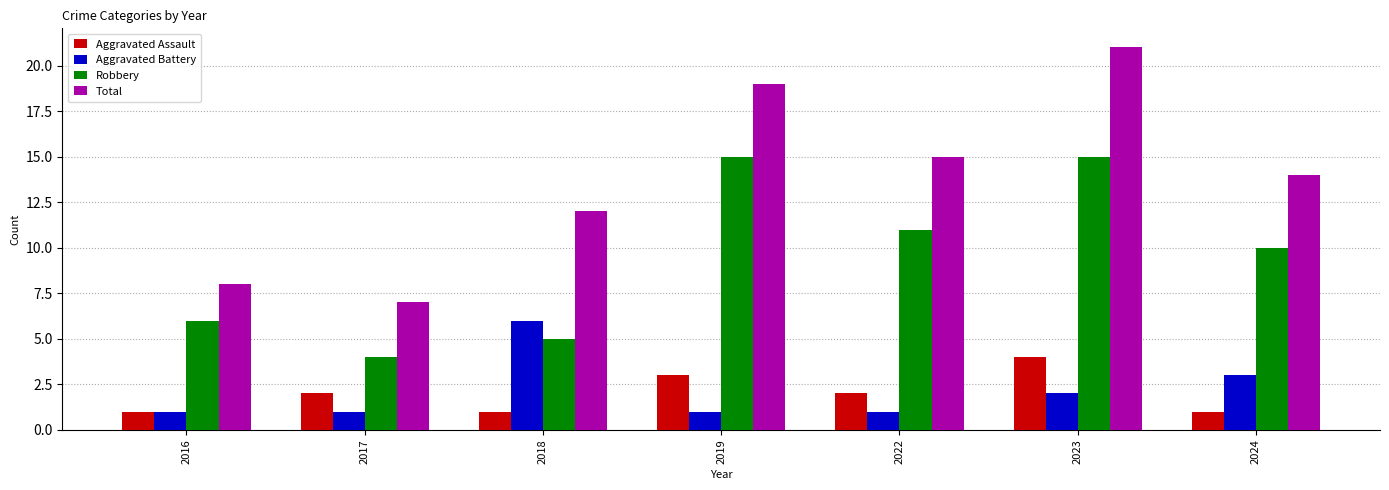

Count the number of categories in the chart.

7